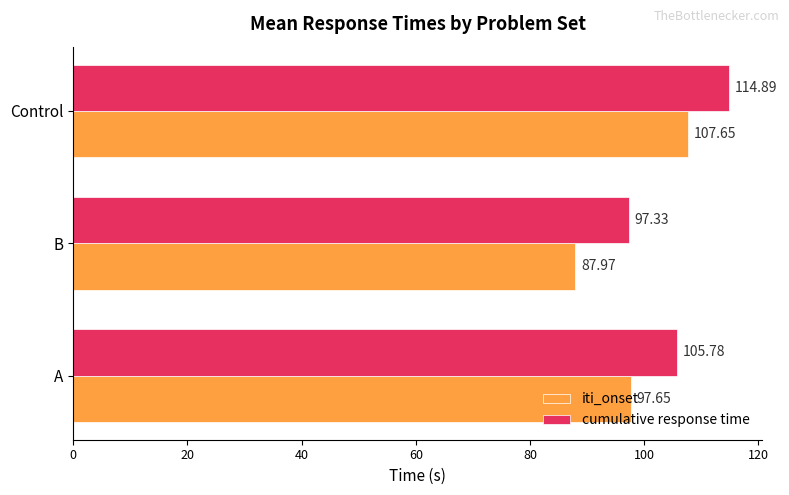

Which category has the lowest value in the iti_onset series?

B